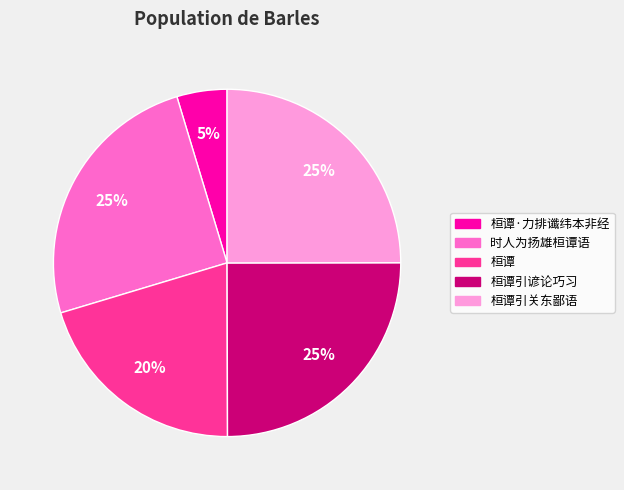

To the nearest percent, what is the difference between the largest and smallest slice percentages?

20%